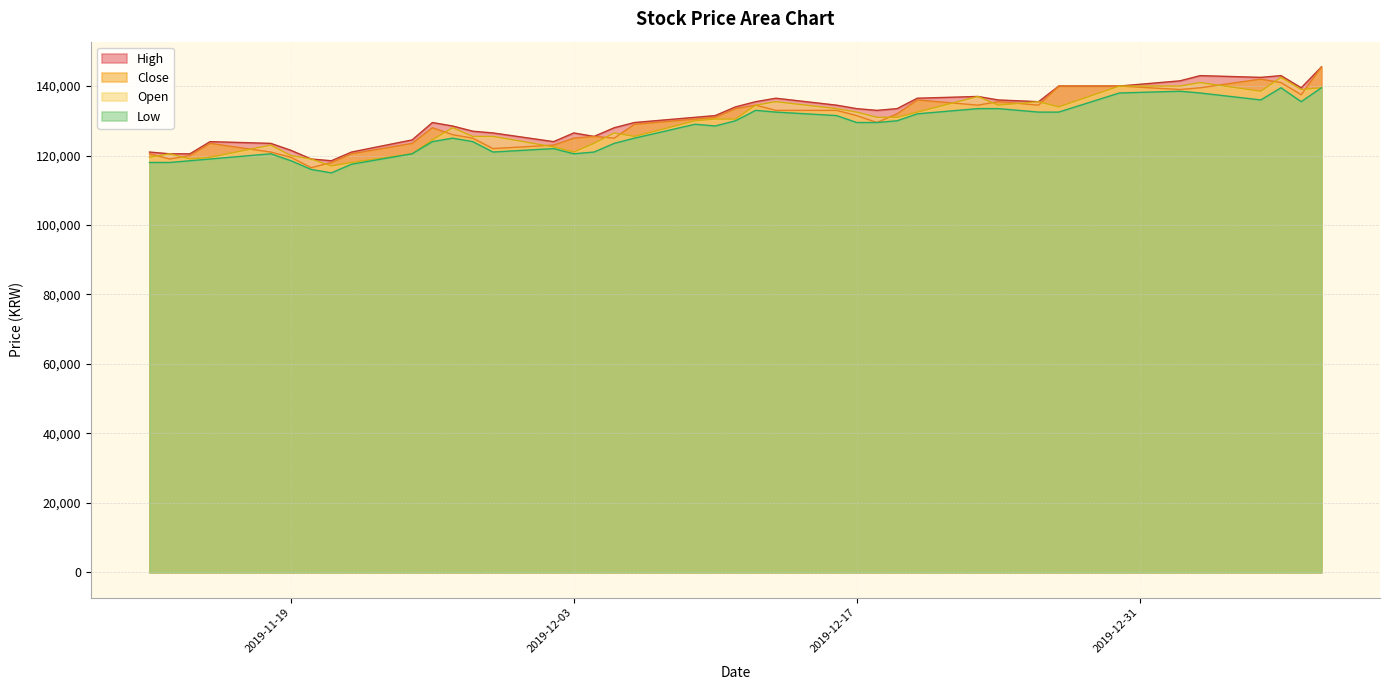

True or false: High and Low intersect in this chart.

False